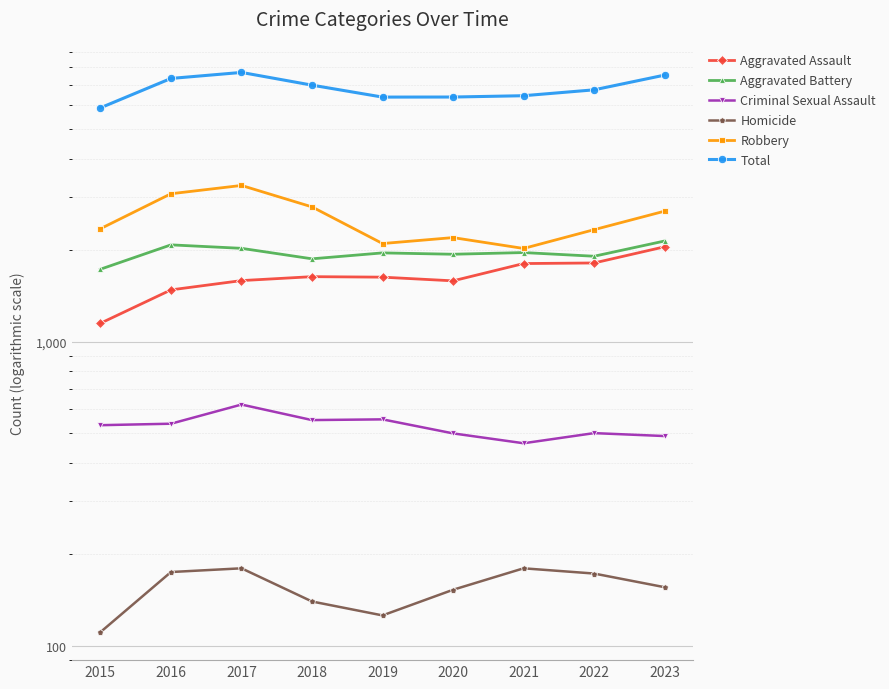

What is the difference between the Total values at 2015 and 2016?

1466